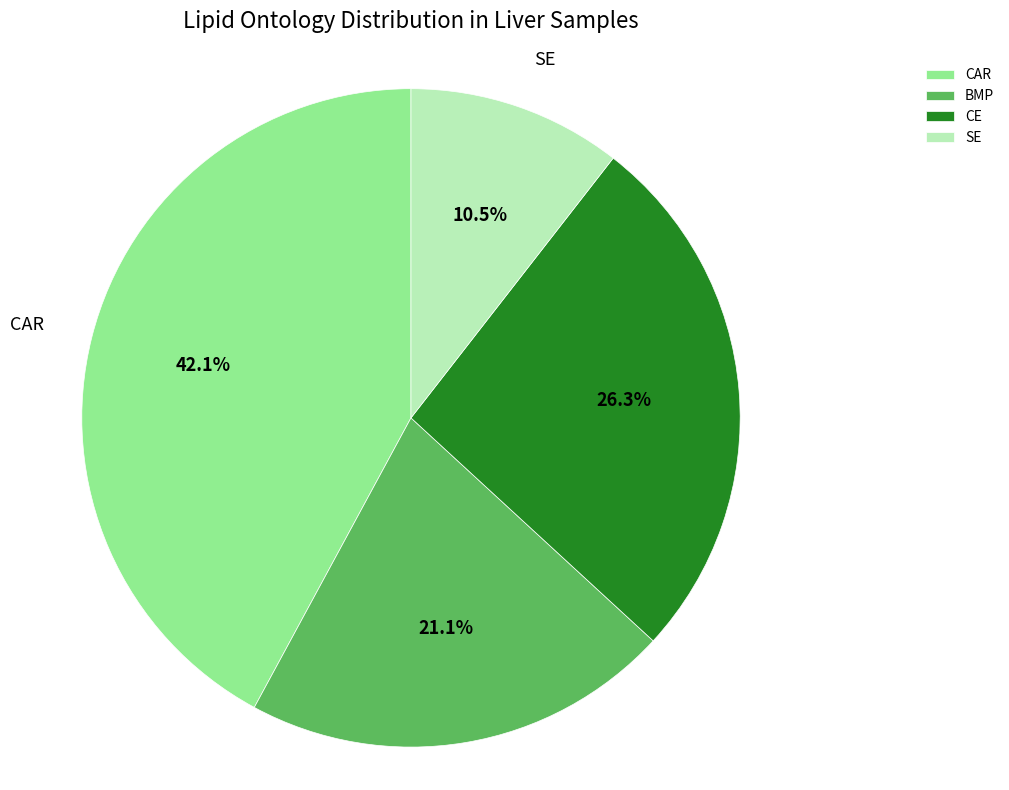

What portion of the pie excludes CE?

73.7%